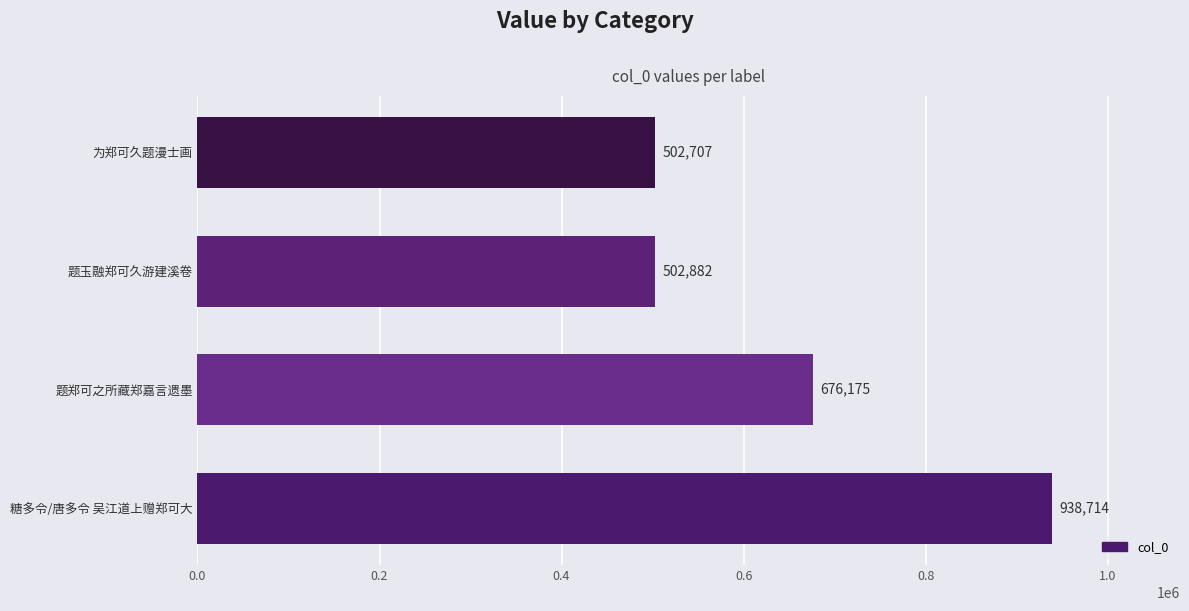

At which category does the chart reach its minimum across all series?

为郑可久题漫士画